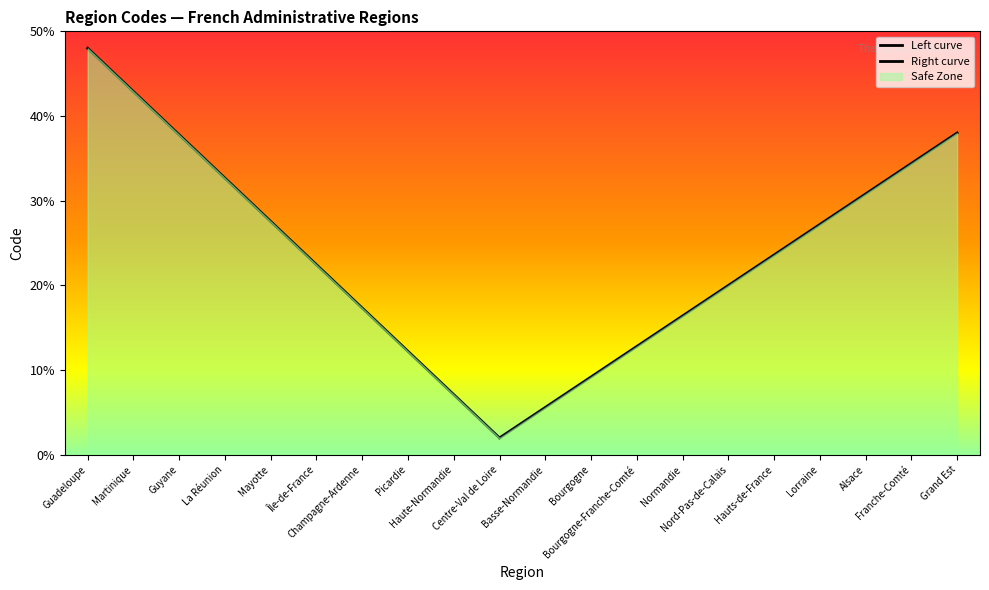

What is the label of the 6th point from the right?

Nord-Pas-de-Calais